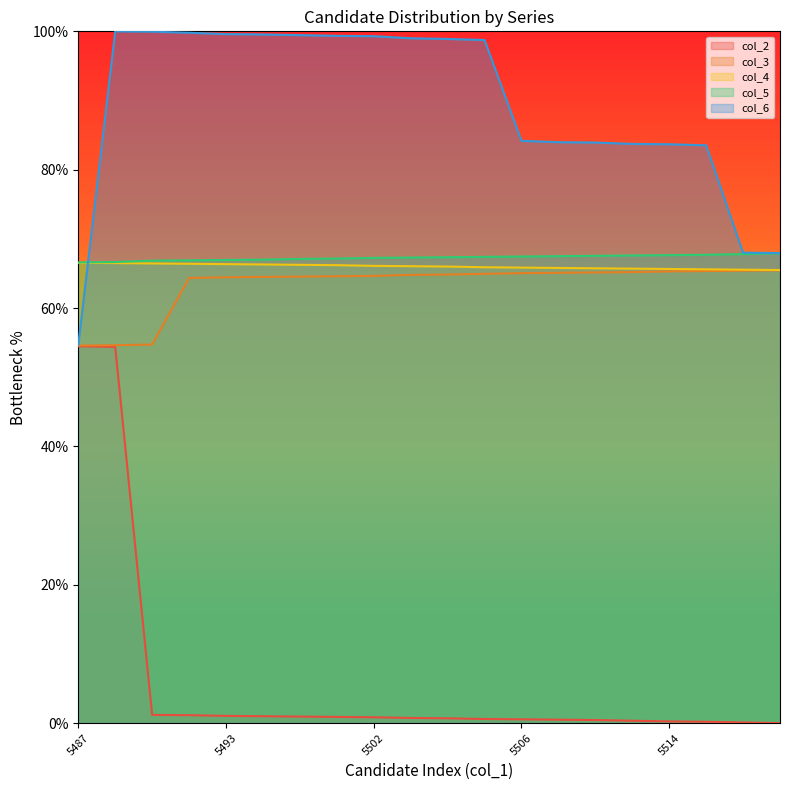

At which label is col_3 closest to 60?

5491